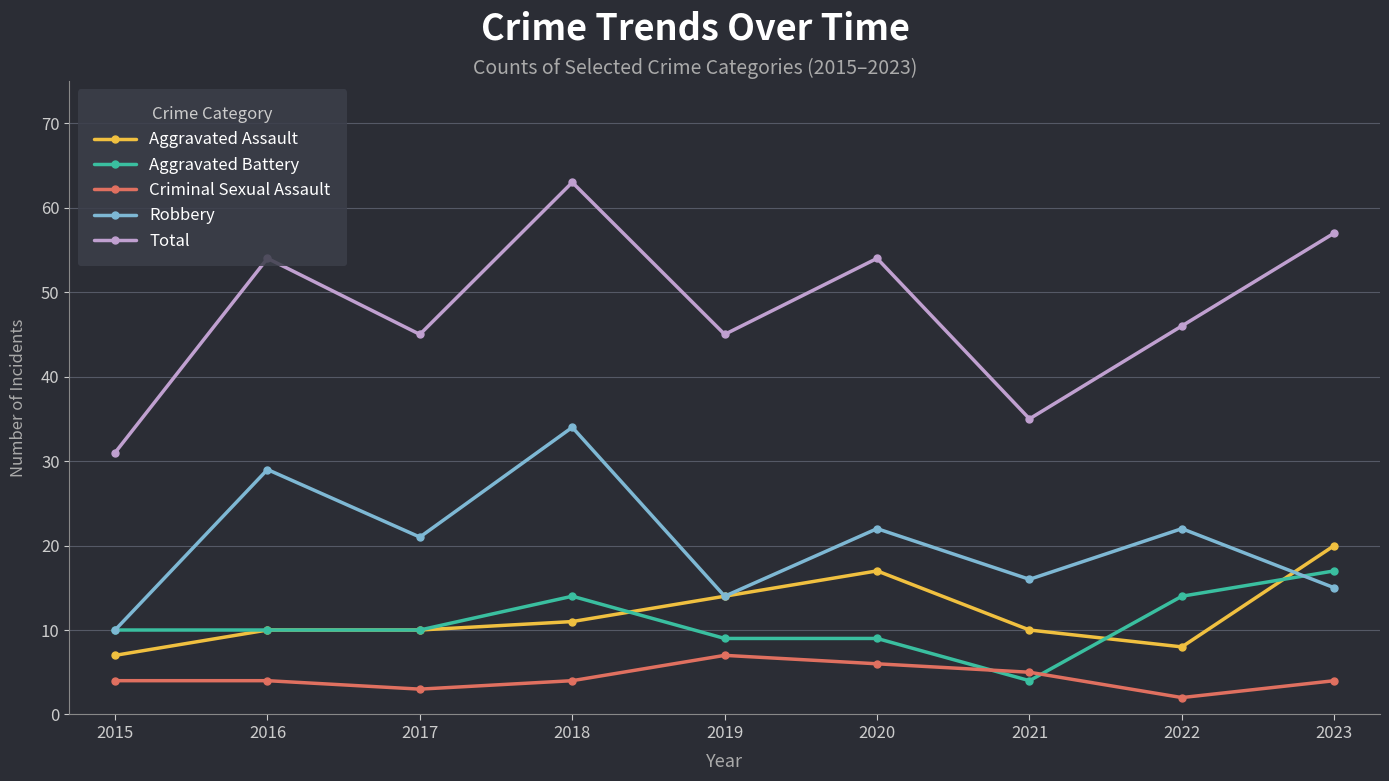

List the series in order of their peak value, highest first.

Total, Robbery, Aggravated Assault, Aggravated Battery, Criminal Sexual Assault